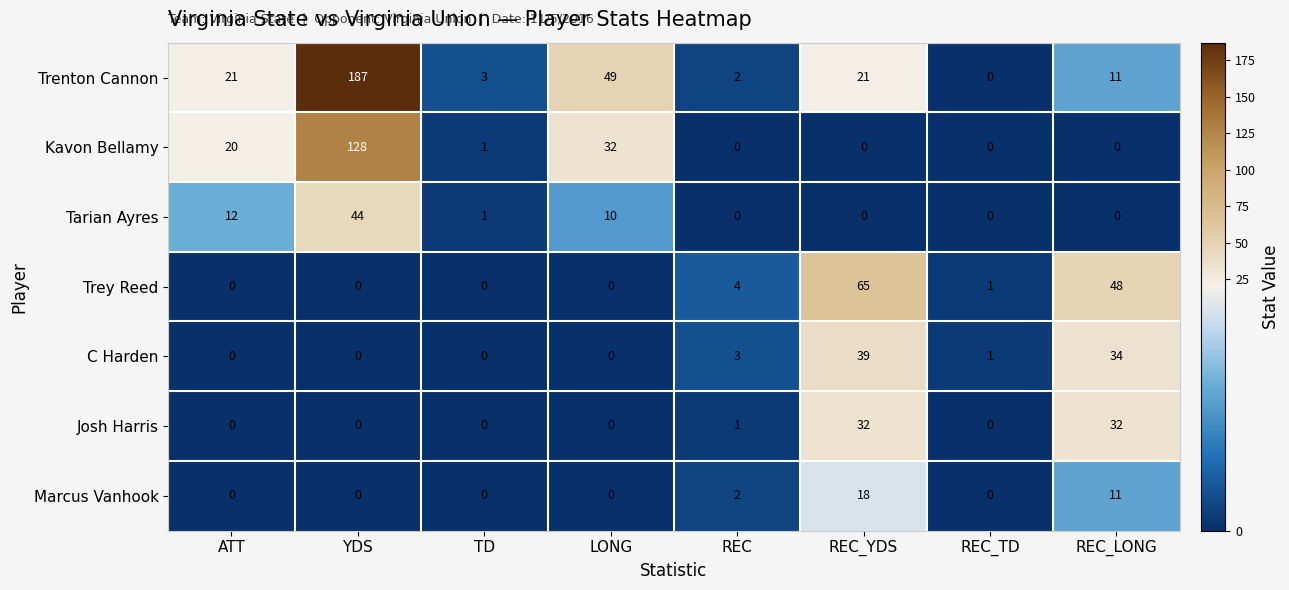

At which label does Tarian Ayres first exceed 1?

ATT